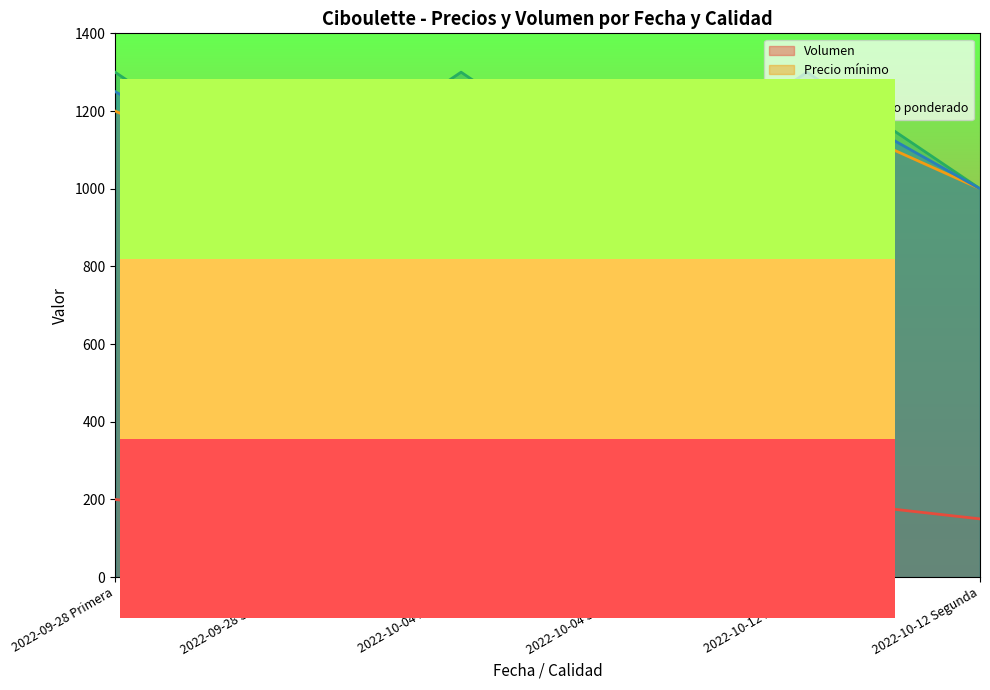

True or false: Precio mínimo and Volumen intersect in this chart.

False